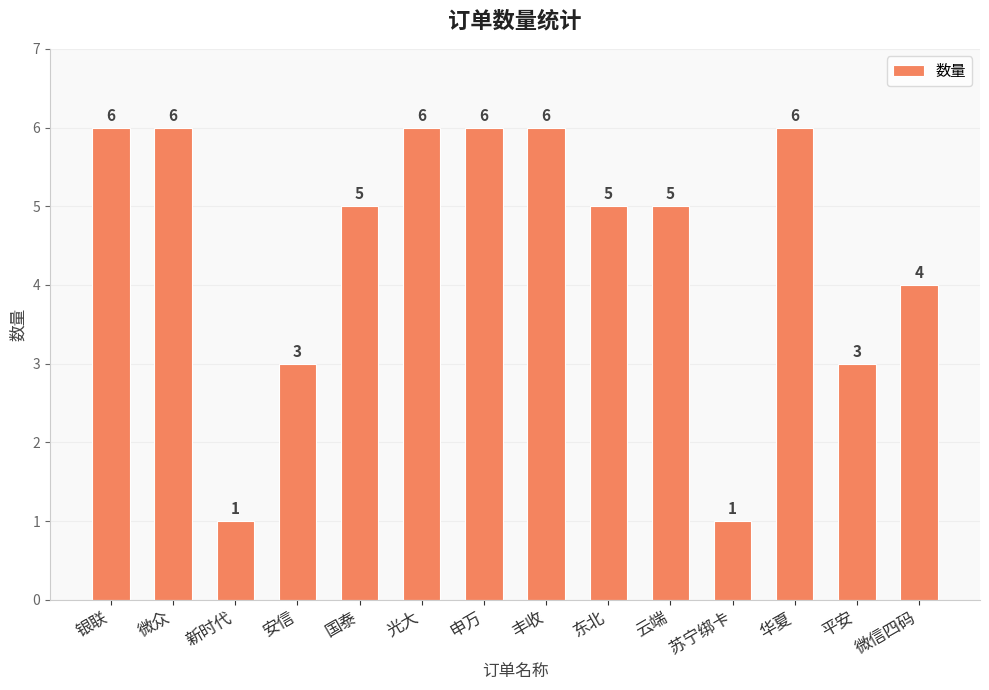

The chart shows a value of 4 at 银联. True or false?

False